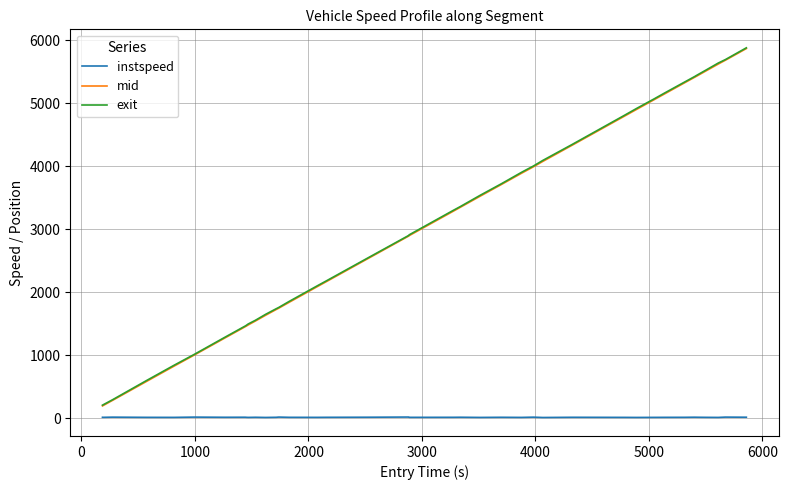

True or false: mid and instspeed intersect in this chart.

False